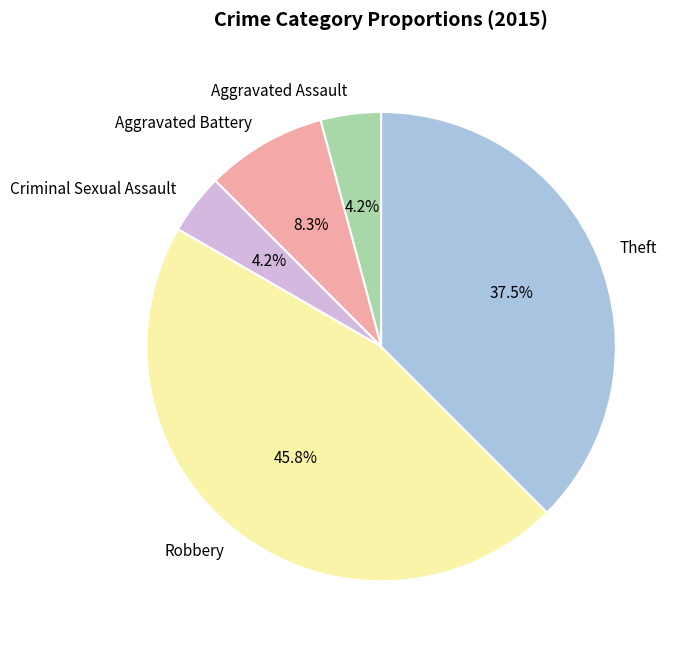

How many slices are in this pie chart?

5